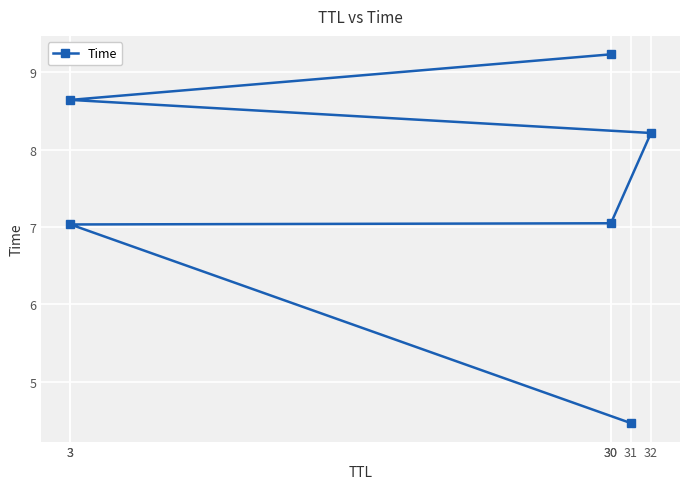

Where is the data nearest to the value 6?

3